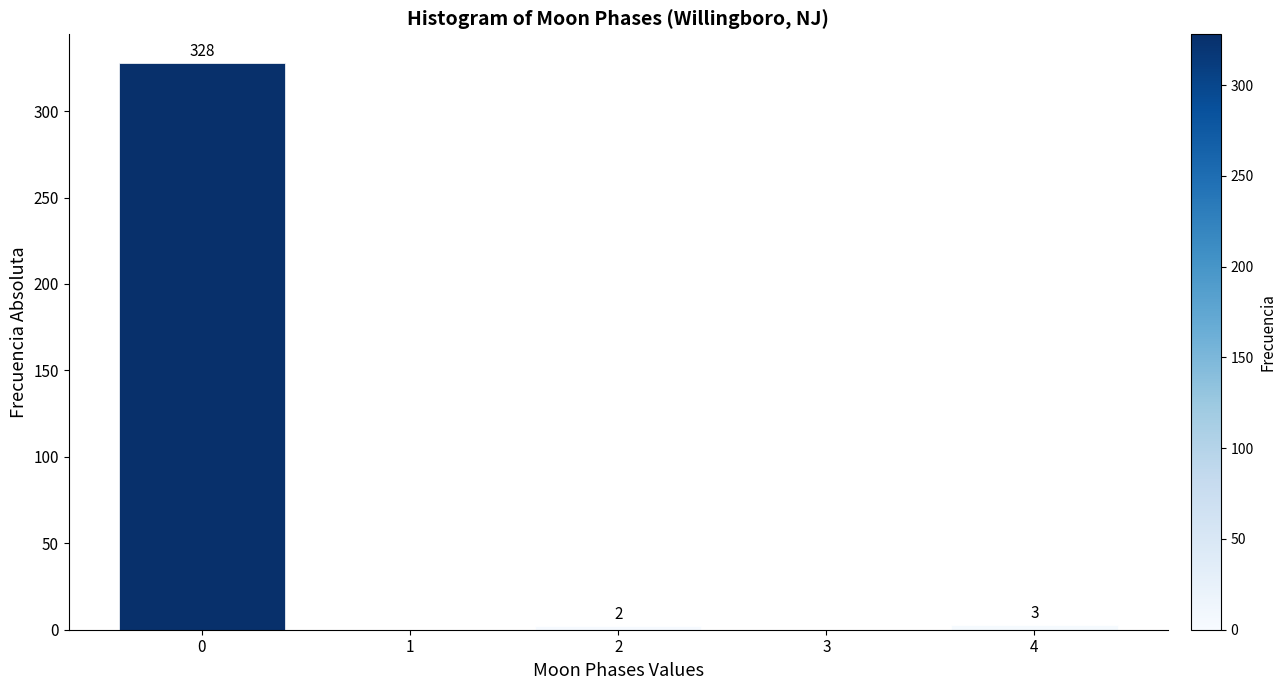

Reading left to right, transcribe all the data shown in this chart.

0=328	1=0	2=2	3=0	4=3